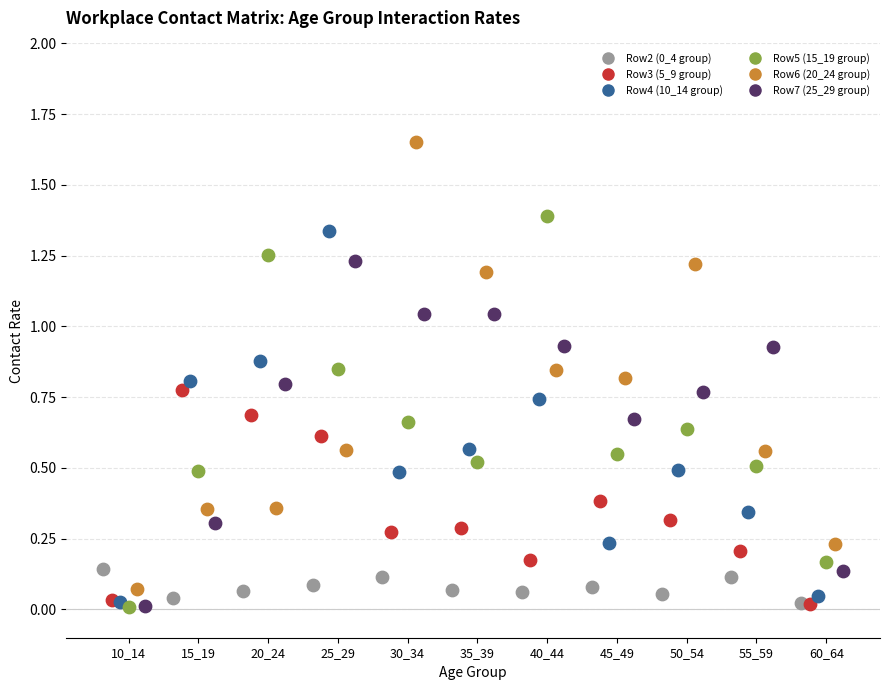

Which series has the widest spread of Y values?

Row6 (20_24 group)